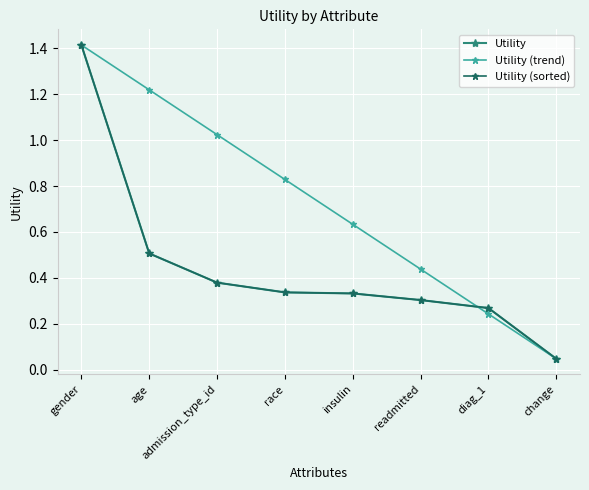

Is this an area chart (filled region under the line)?

No